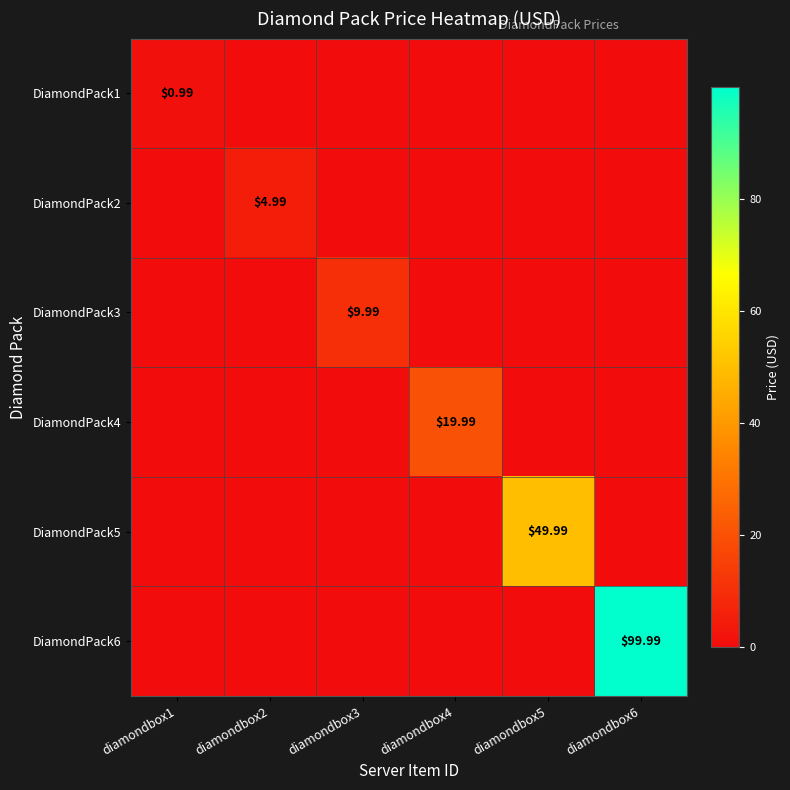

Which label corresponds to the smallest value in the chart?

diamondbox2